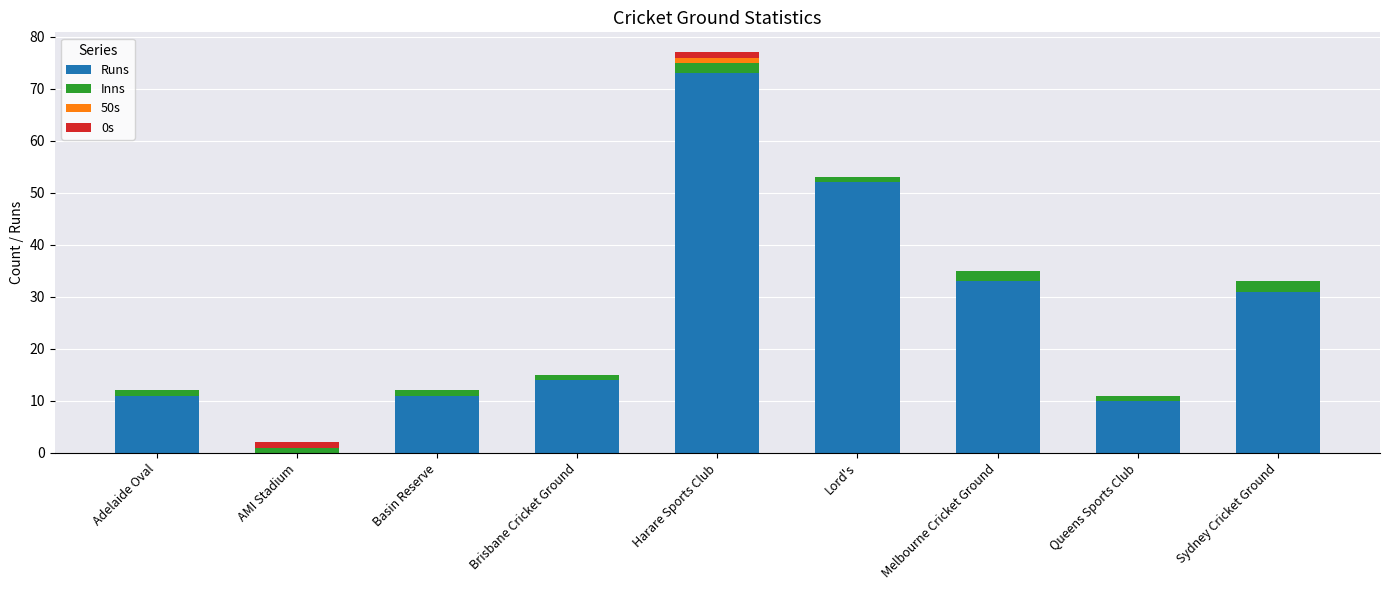

What is the sum of all Runs values?

235